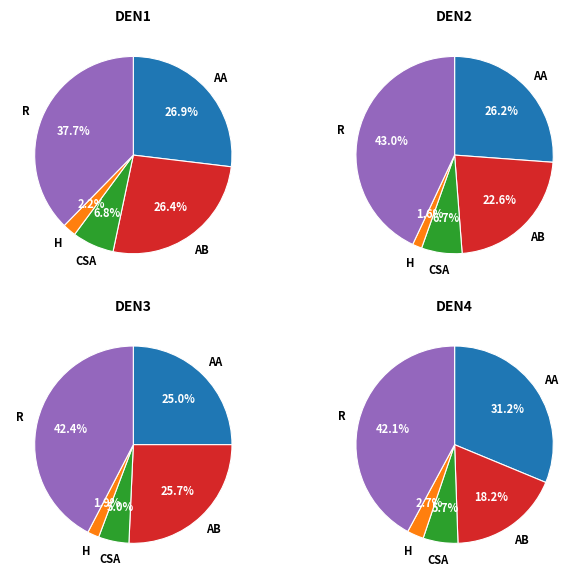

What is the largest slice in the pie chart?

Robbery